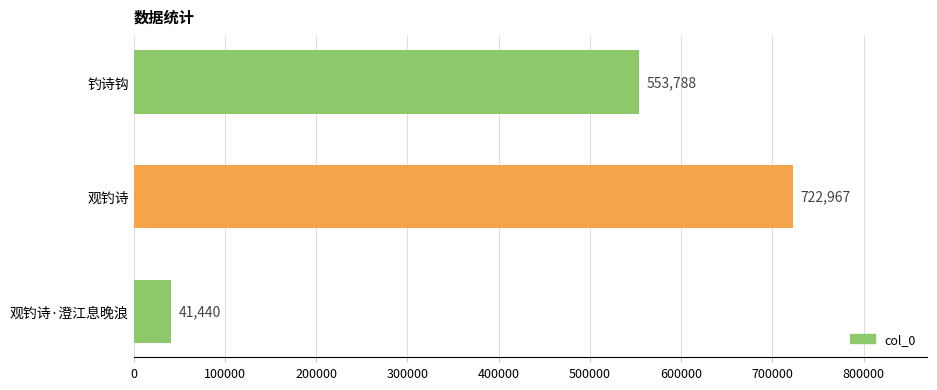

How many data points does each series have?

3